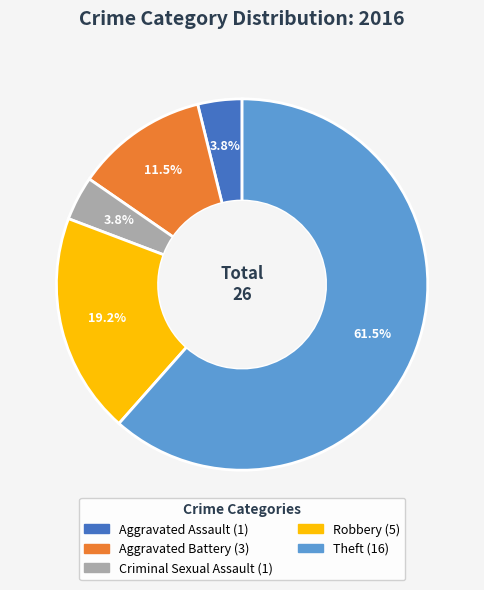

Count the number of slices in the pie.

5